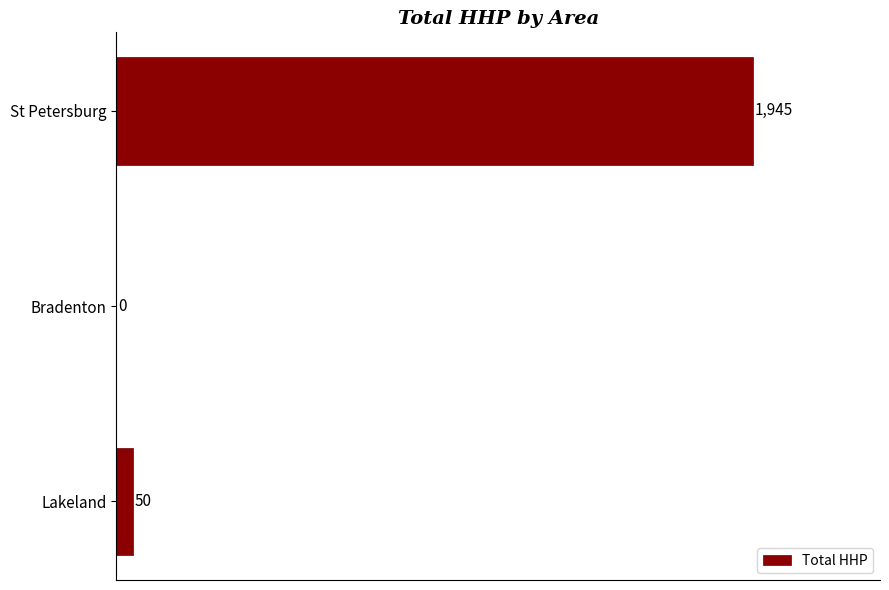

What is the sum of all values?

1995